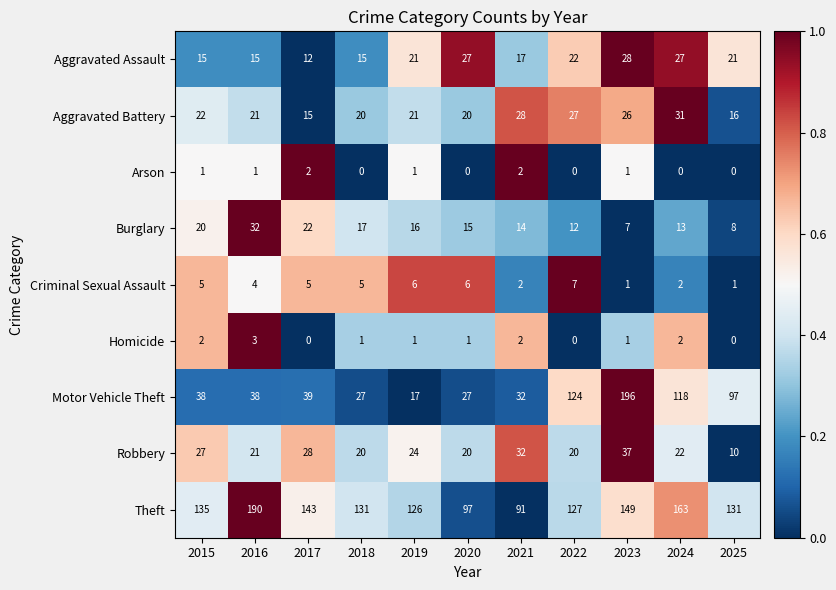

Which series has the widest spread of values?

Motor Vehicle Theft